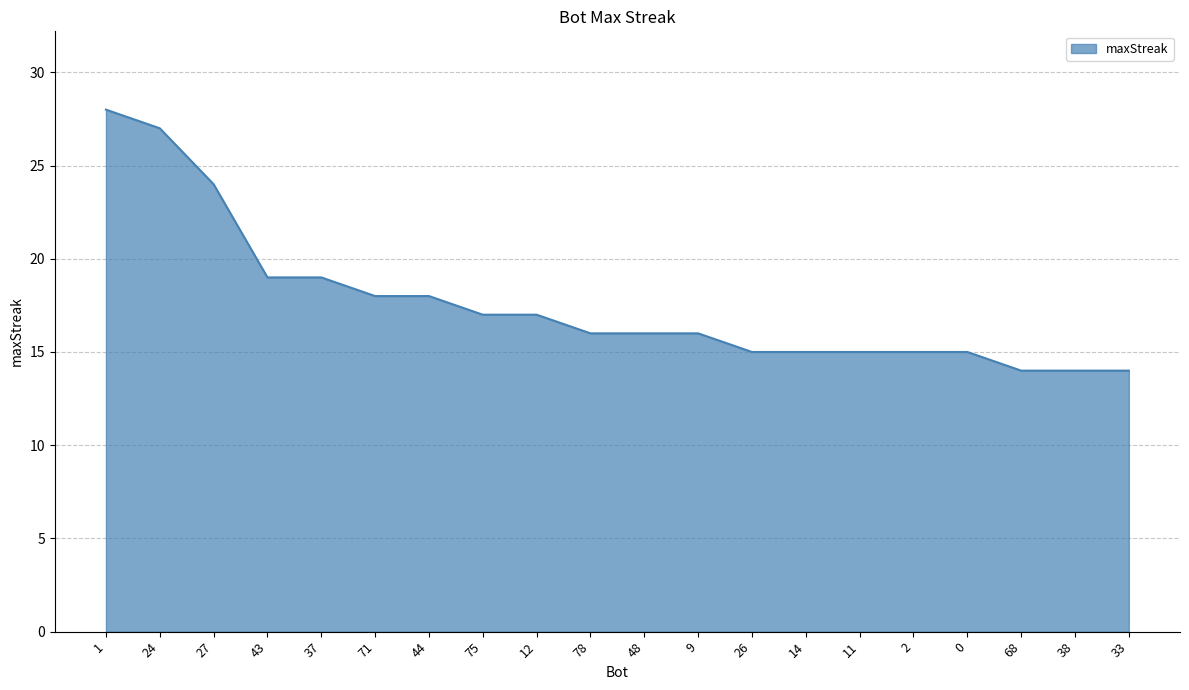

What is the ratio of the value at 43 to the value at 44?

1.1